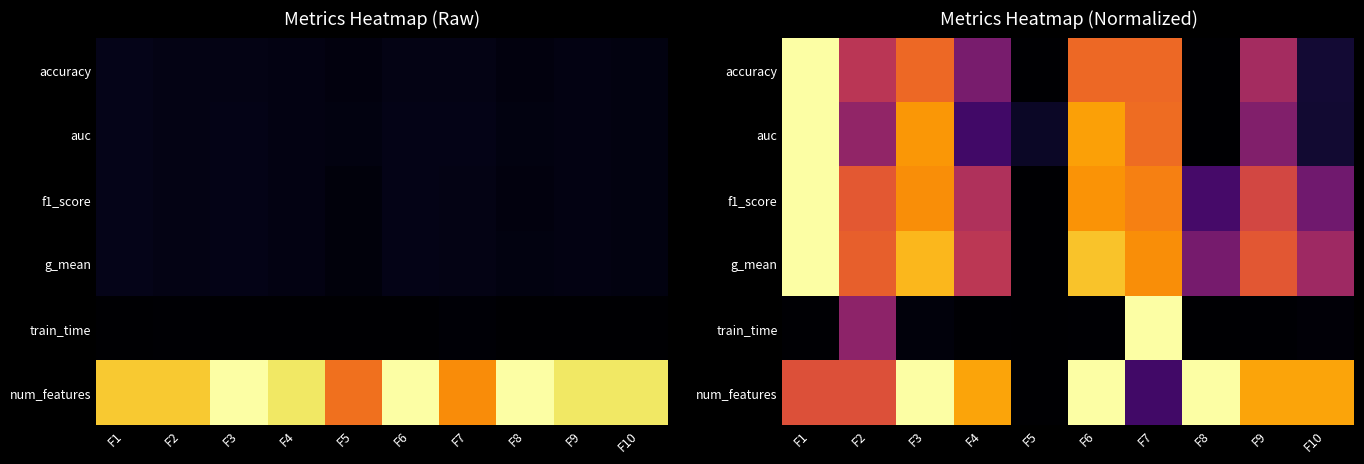

Which category has the highest value in the auc series?

F1